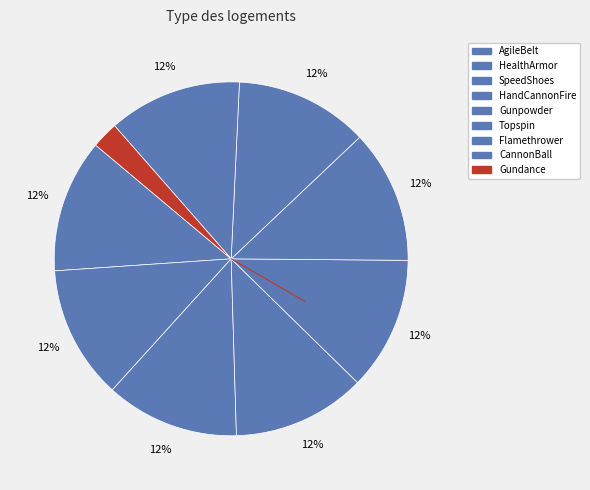

How many segments does this pie chart have?

9